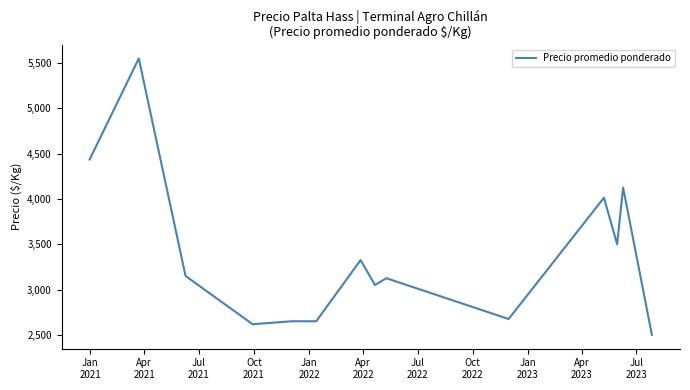

What is the maximum value shown in the chart?

5550